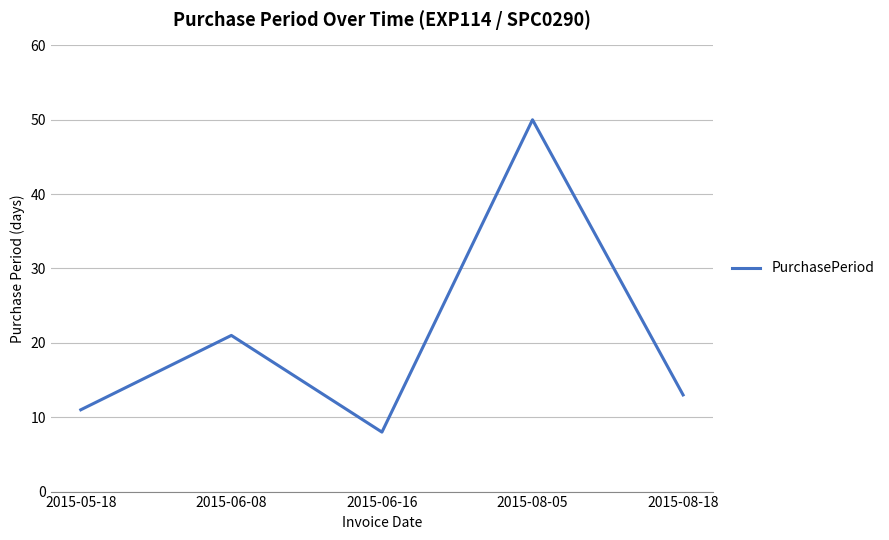

List the labels in order of value, smallest first.

2015-06-16, 2015-05-18, 2015-08-18, 2015-06-08, 2015-08-05